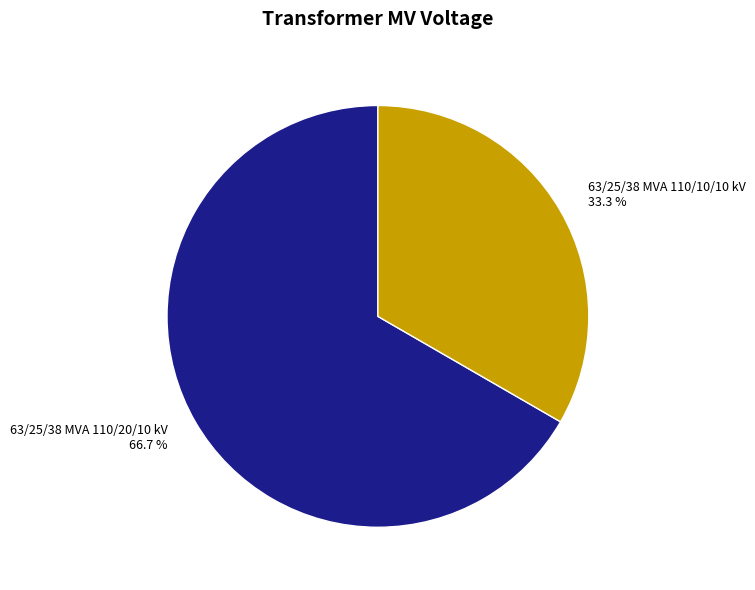

Is 63/25/38 MVA 110/10/10 kV the majority of the pie?

No